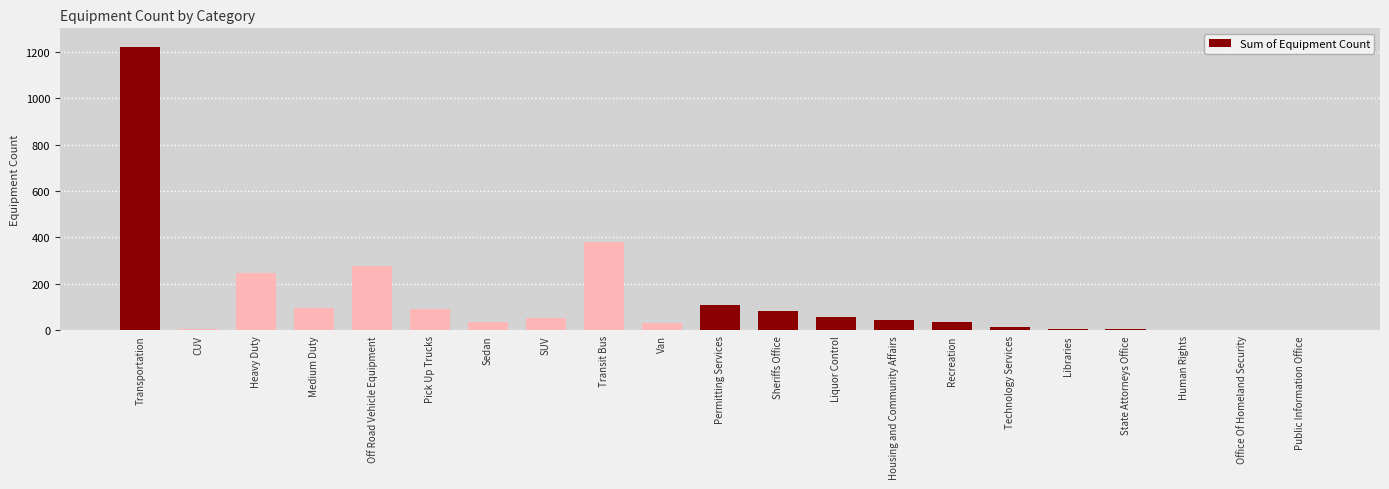

What is the greatest value displayed?

1221